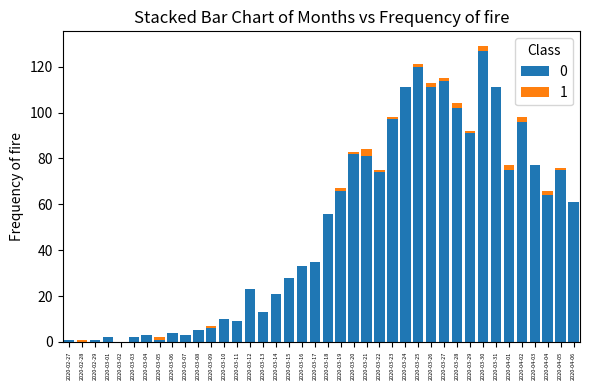

What is the highest value of the 0 series?

127